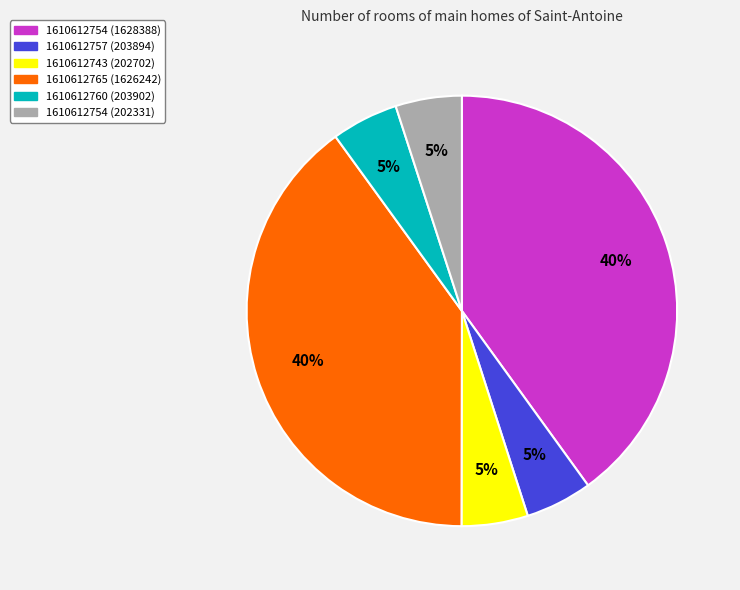

Approximately how many times larger is the value at 1610612754 (1628388) compared to 1610612754 (202331)?

8.0